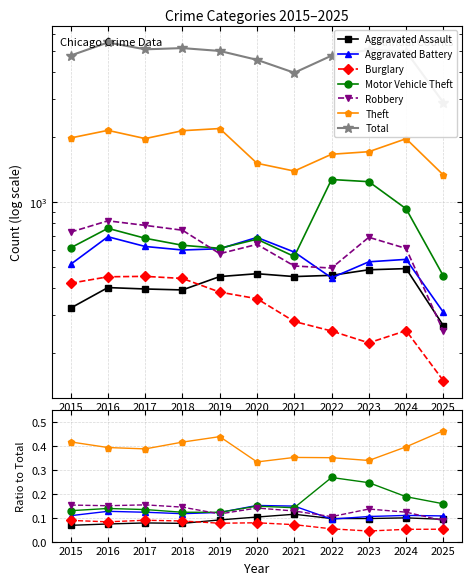

Where is Theft nearest to the value 1762?

2023